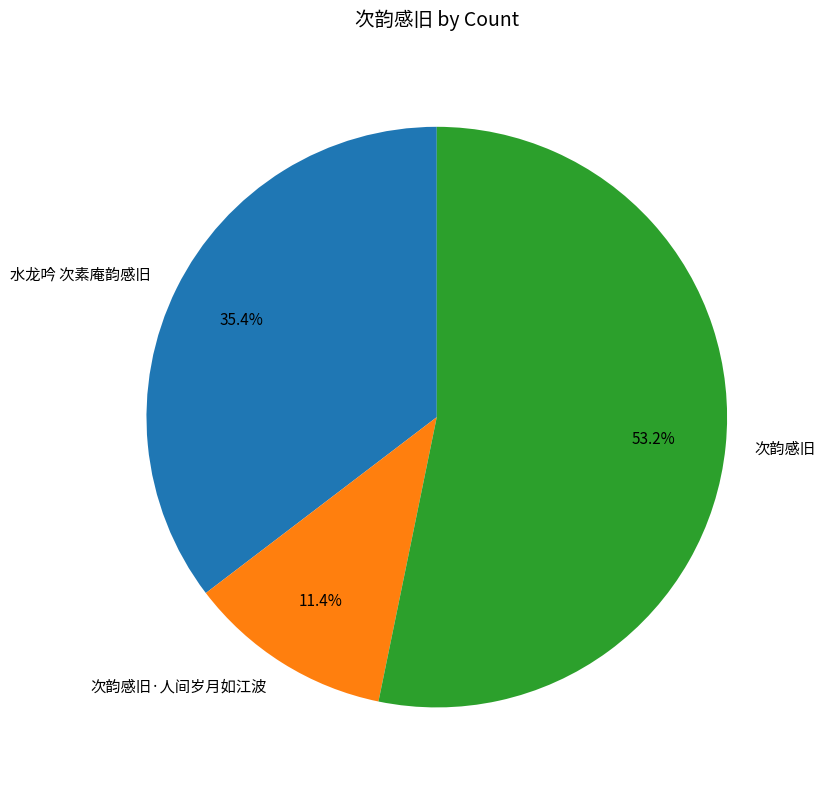

The 水龙吟 次素庵韵感旧 slice represents 35% of the pie. True or false?

True